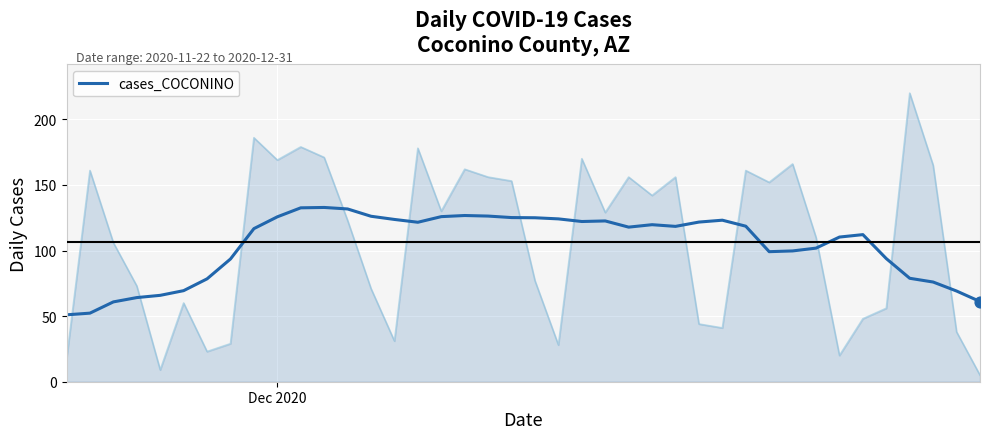

What is the highest value of the cases_COCONINO series?

132.9